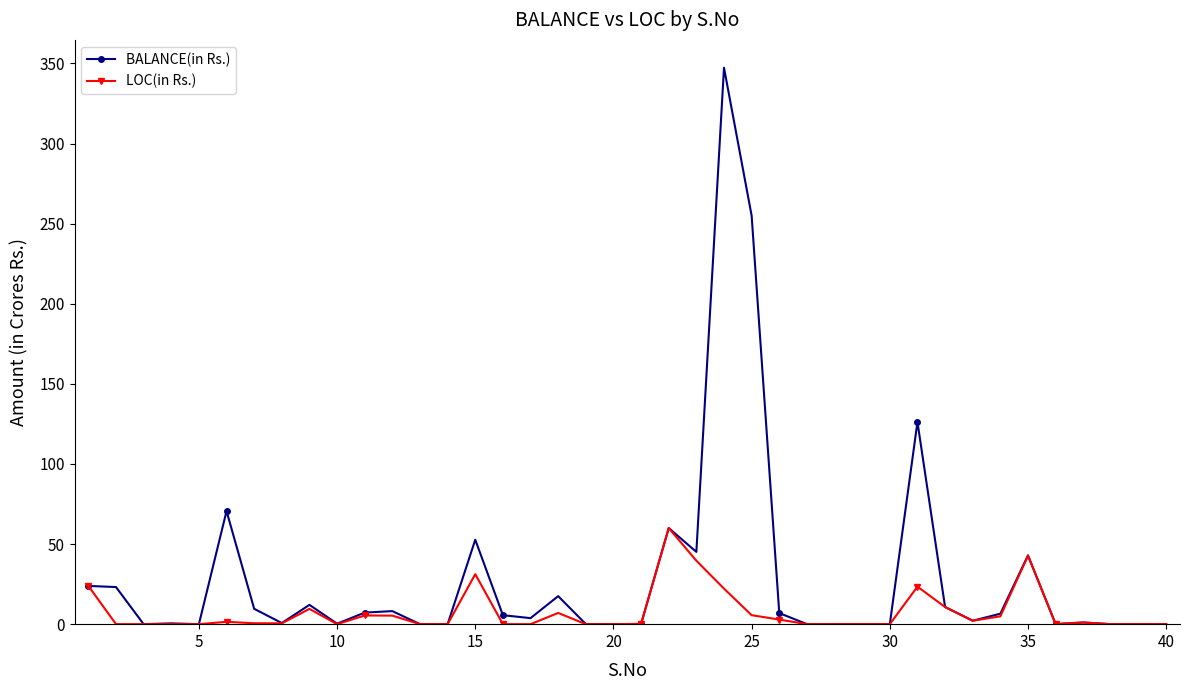

Which series has the largest range (max minus min)?

BALANCE(in Rs.)